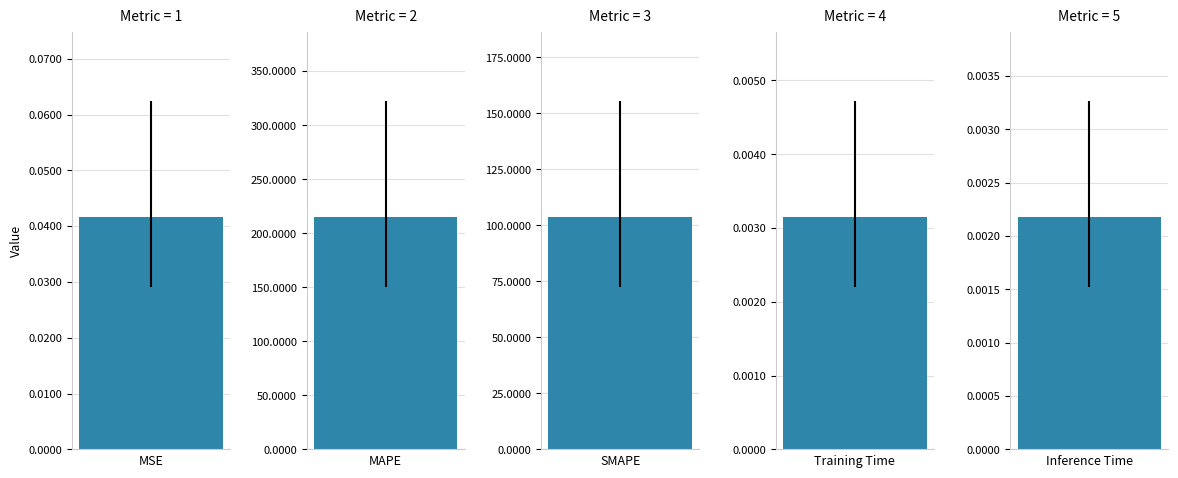

What is the label of the 2nd bar from the right?

Training Time